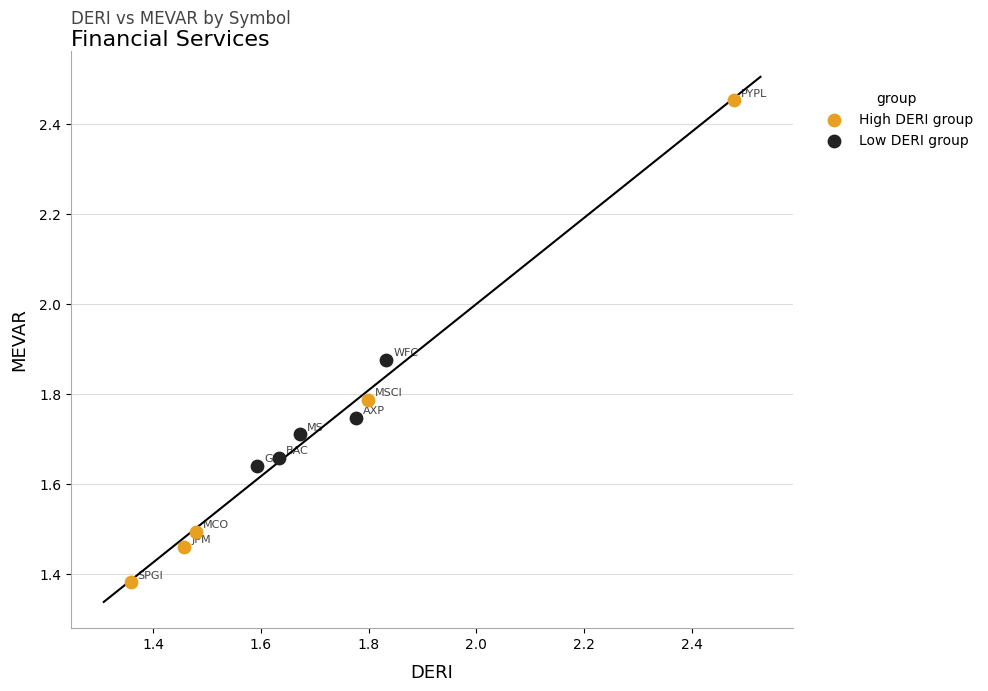

Which series has the widest spread of Y values?

High DERI group